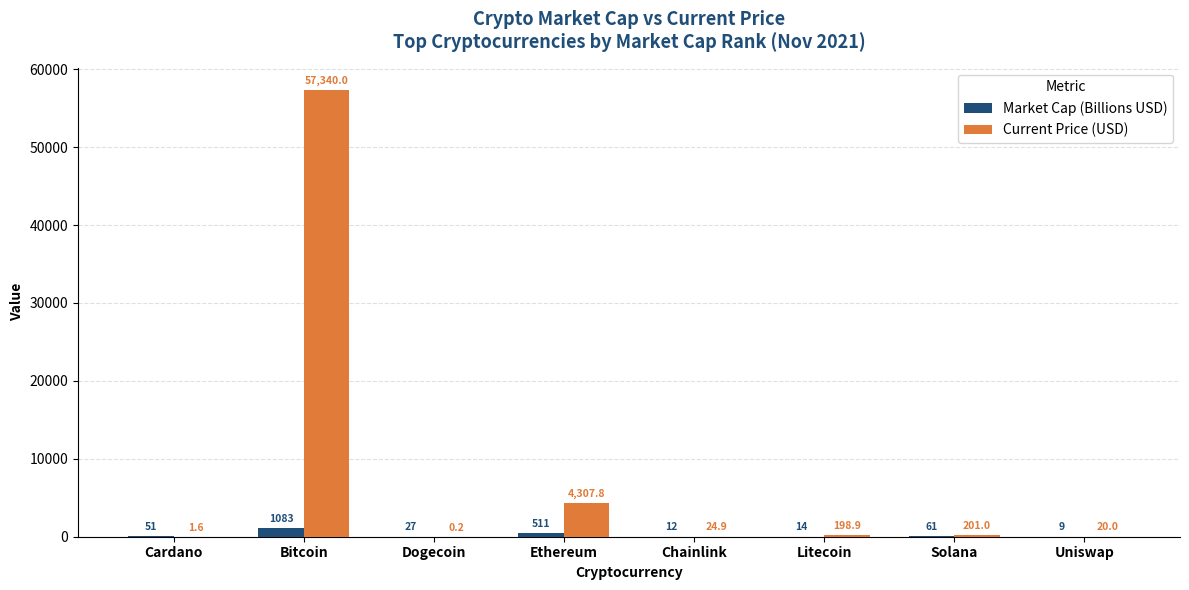

Which label corresponds to the largest value in the chart?

Bitcoin